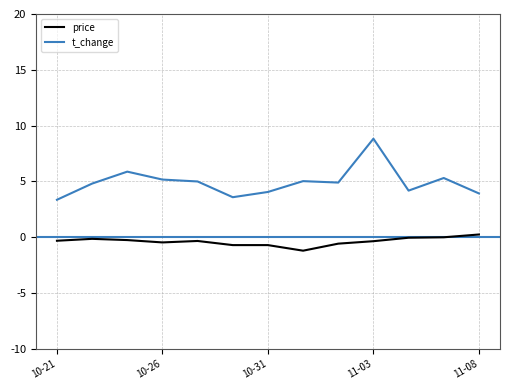

What is the lowest value of the price series?

-1.2